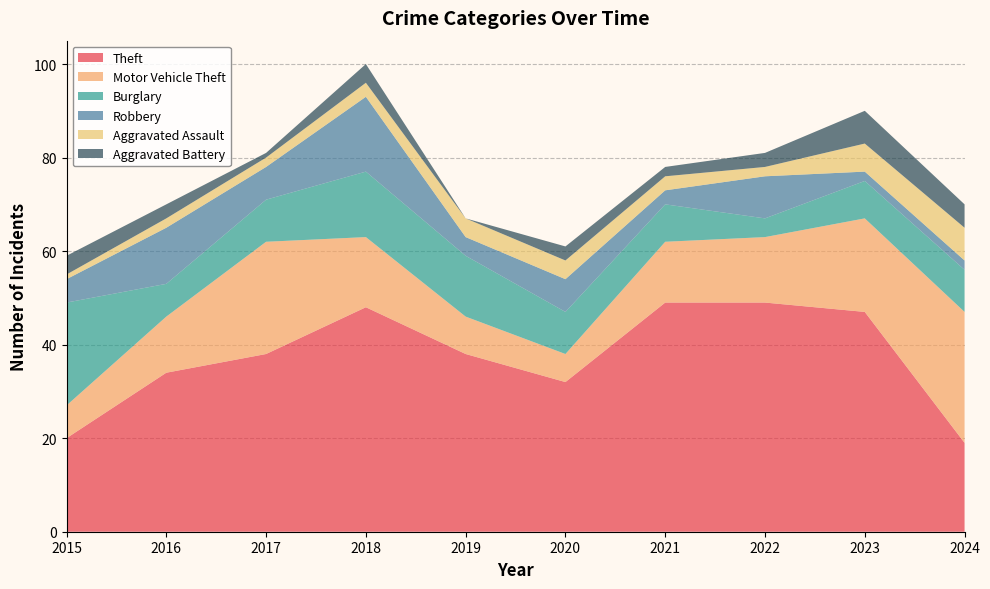

Reading left to right, list all the values displayed in this chart.

Theft: 20	34	38	48	38	32	49	49	47	19
Motor Vehicle Theft: 7	12	24	15	8	6	13	14	20	28
Burglary: 22	7	9	14	13	9	8	4	8	9
Robbery: 5	12	7	16	4	7	3	9	2	2
Aggravated Assault: 1	2	2	3	4	4	3	2	6	7
Aggravated Battery: 4	3	1	4	0	3	2	3	7	5